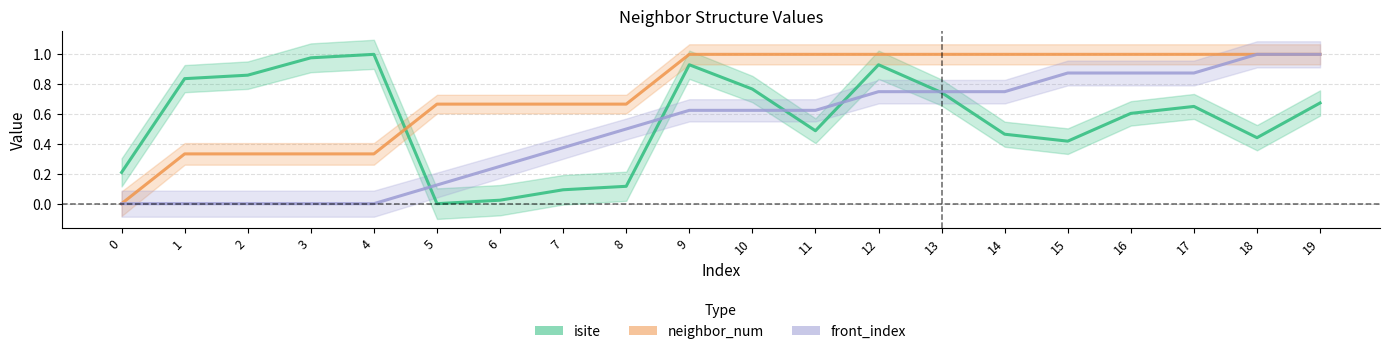

What is the difference between the neighbor_num values at 10 and 0?

1.0